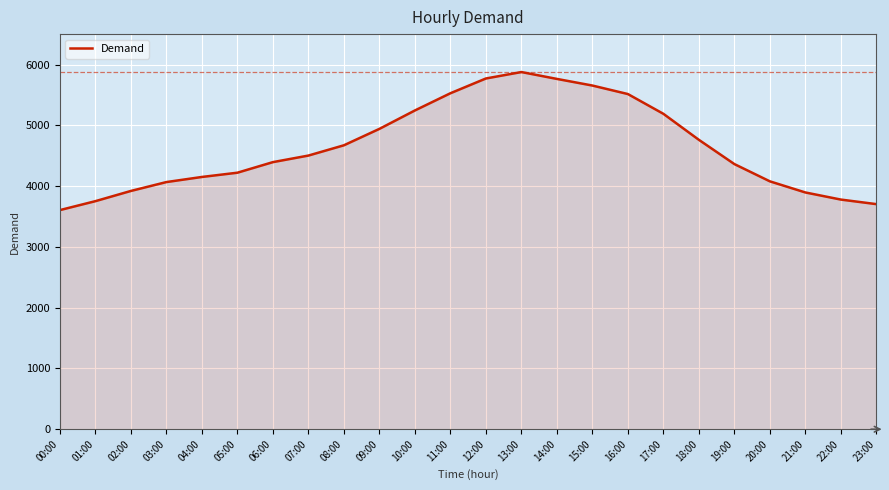

What is the change in value from 08:00 to 09:00?

+270